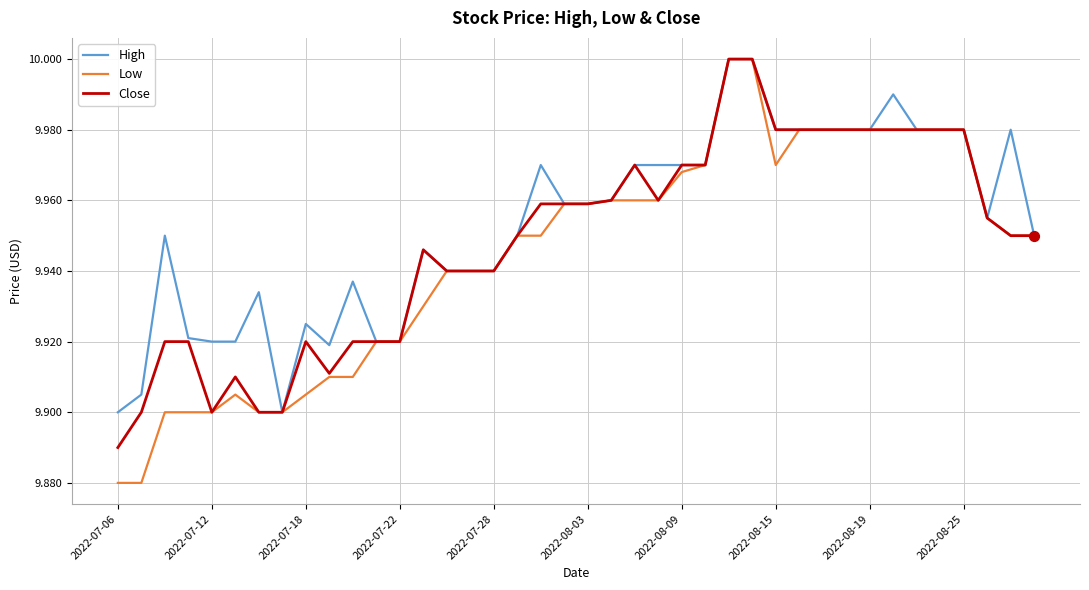

Which series has the largest range (max minus min)?

Low